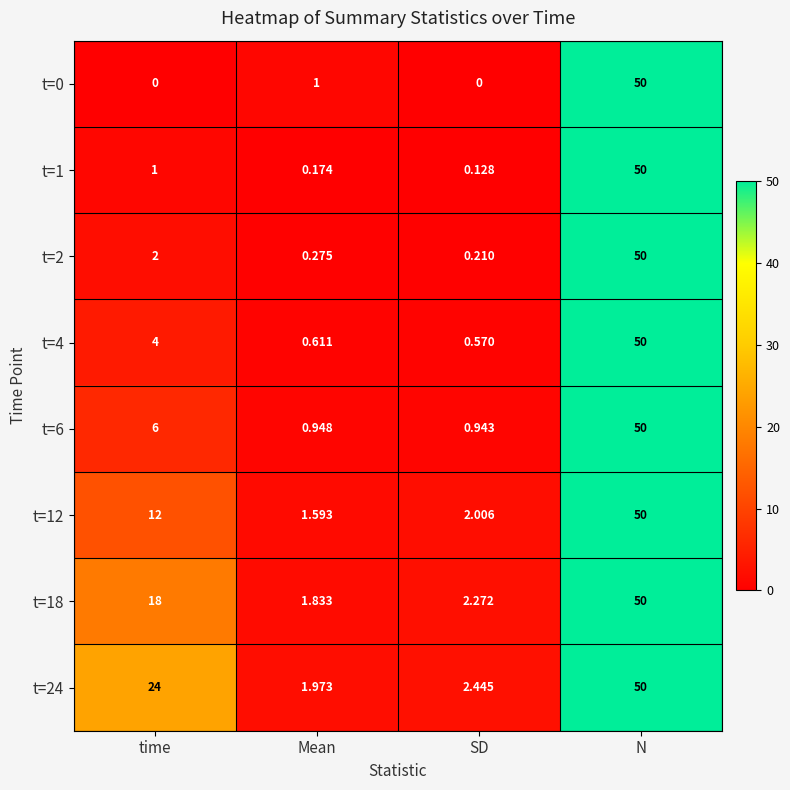

At which label is t=24 closest to 25?

time